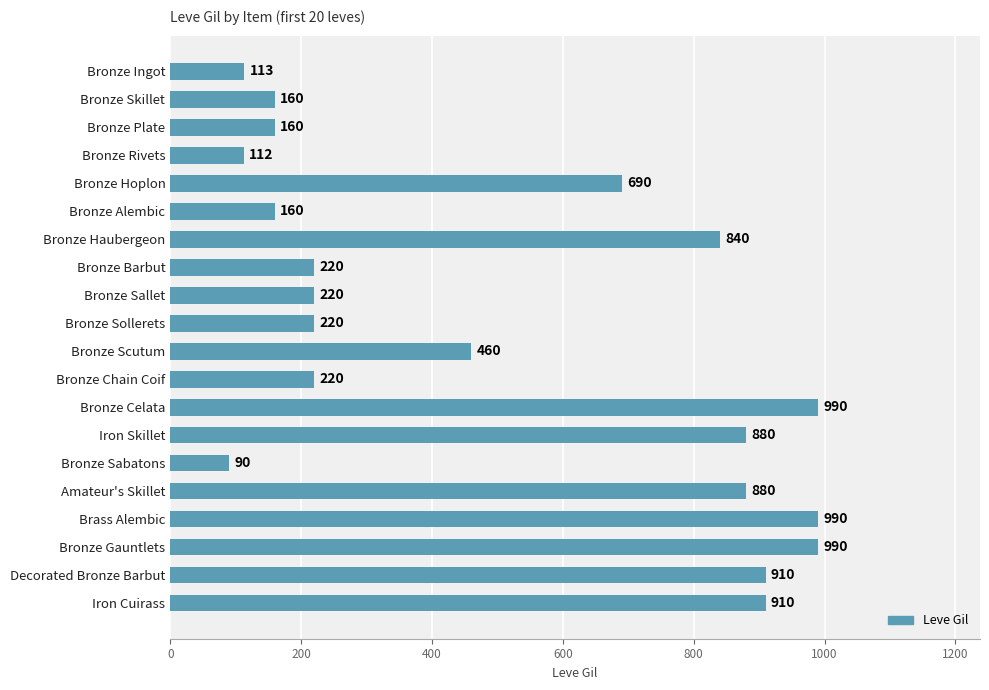

What is the greatest value displayed?

990